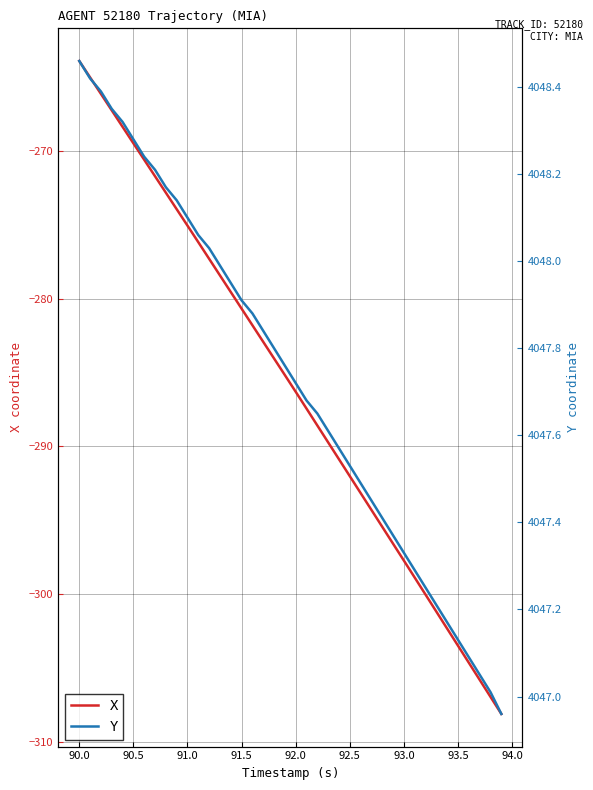

What is the highest value of the X series?

-263.9